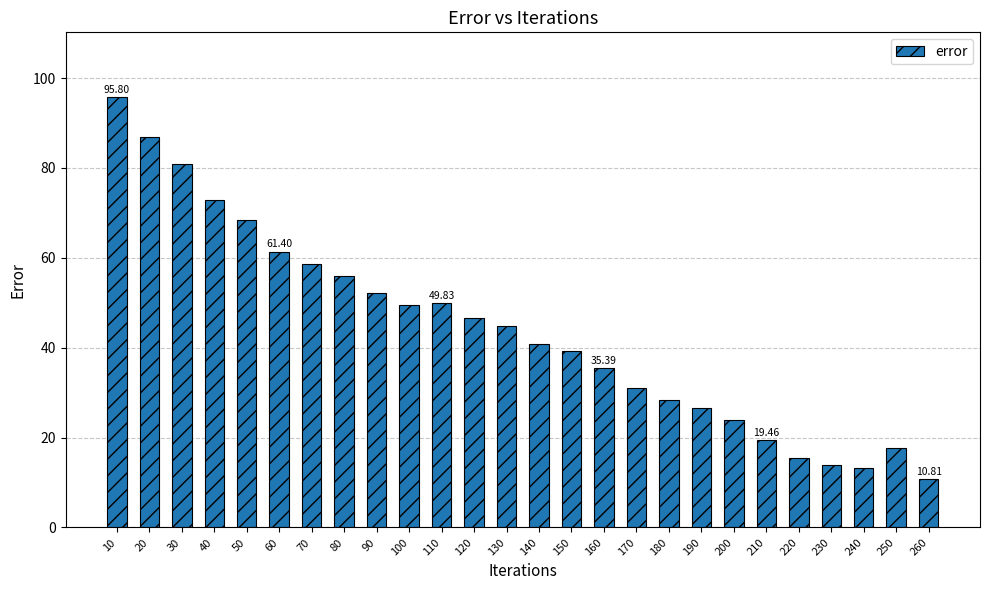

True or false: the data shows 17.8 at 150.

False